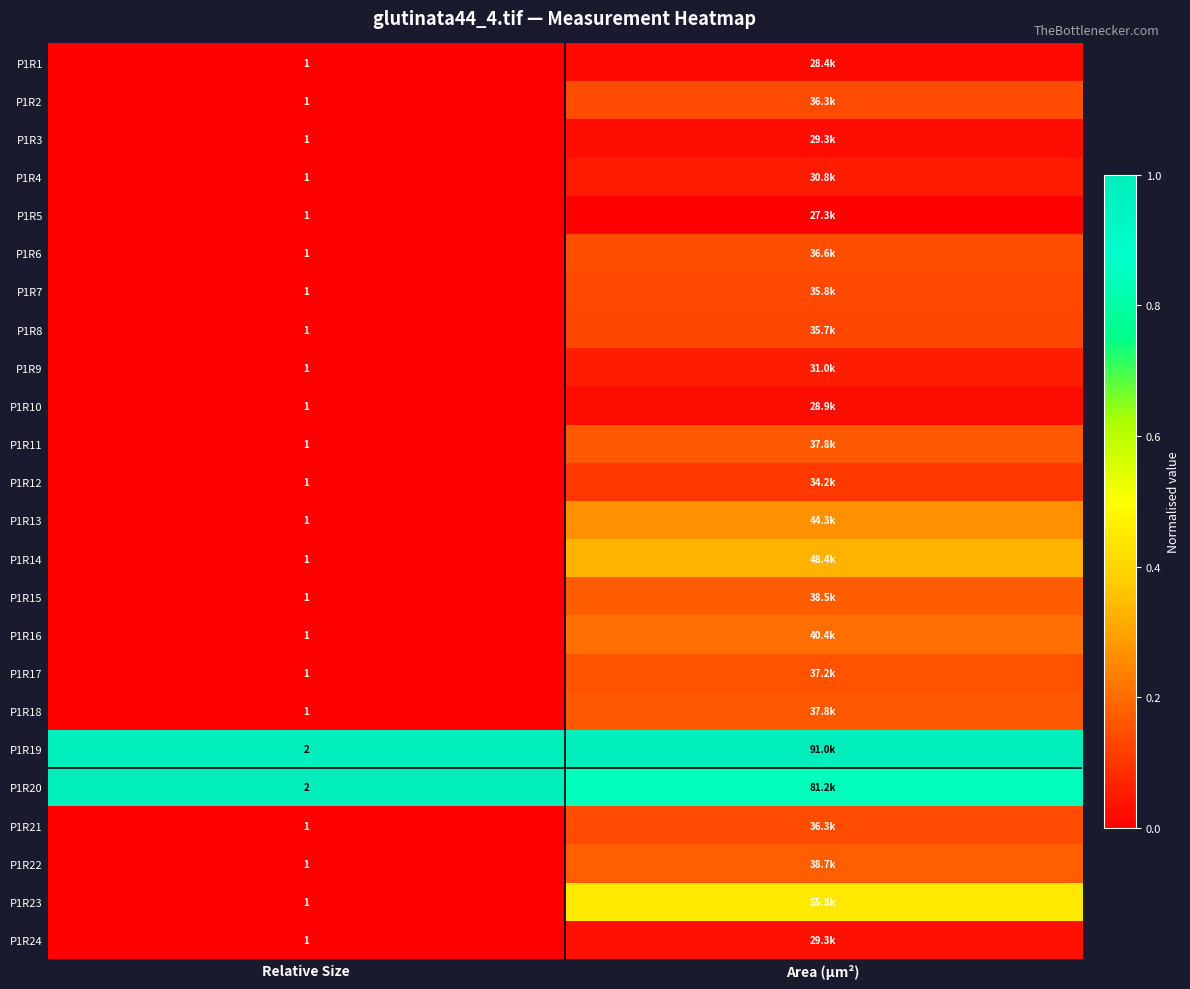

List the series in order of their peak value, lowest first.

P1R5, P1R1, P1R10, P1R3, P1R24, P1R4, P1R9, P1R12, P1R8, P1R7, P1R2, P1R21, P1R6, P1R17, P1R18, P1R11, P1R15, P1R22, P1R16, P1R13, P1R14, P1R23, P1R19, P1R20